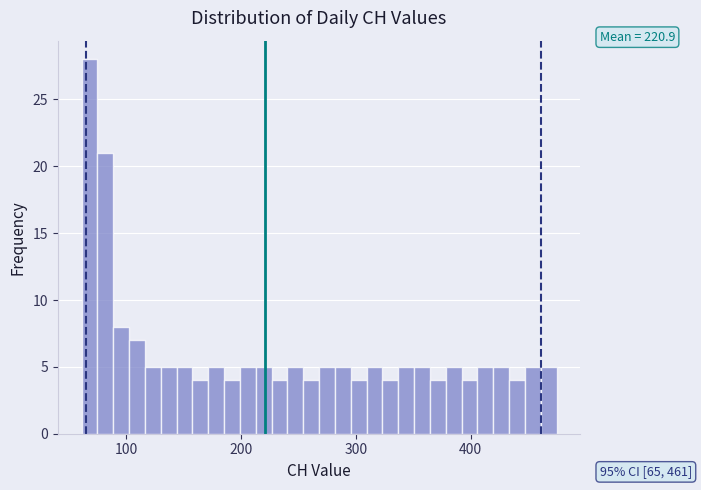

Around what value on the x-axis is the tallest bar? Give the approximate position of its centre, as read against the axis.

70